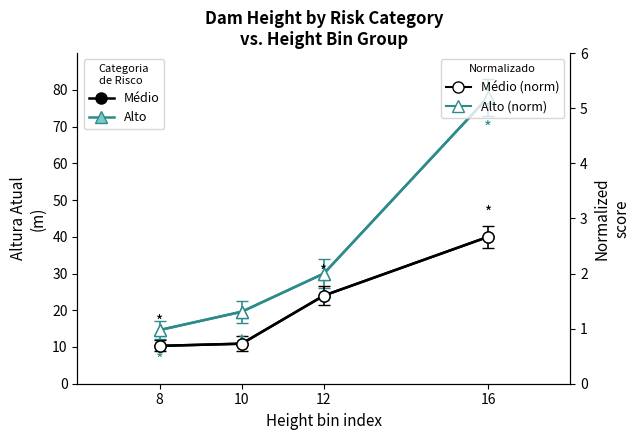

What is the difference between the Alto values at 12 and 8?

15.4